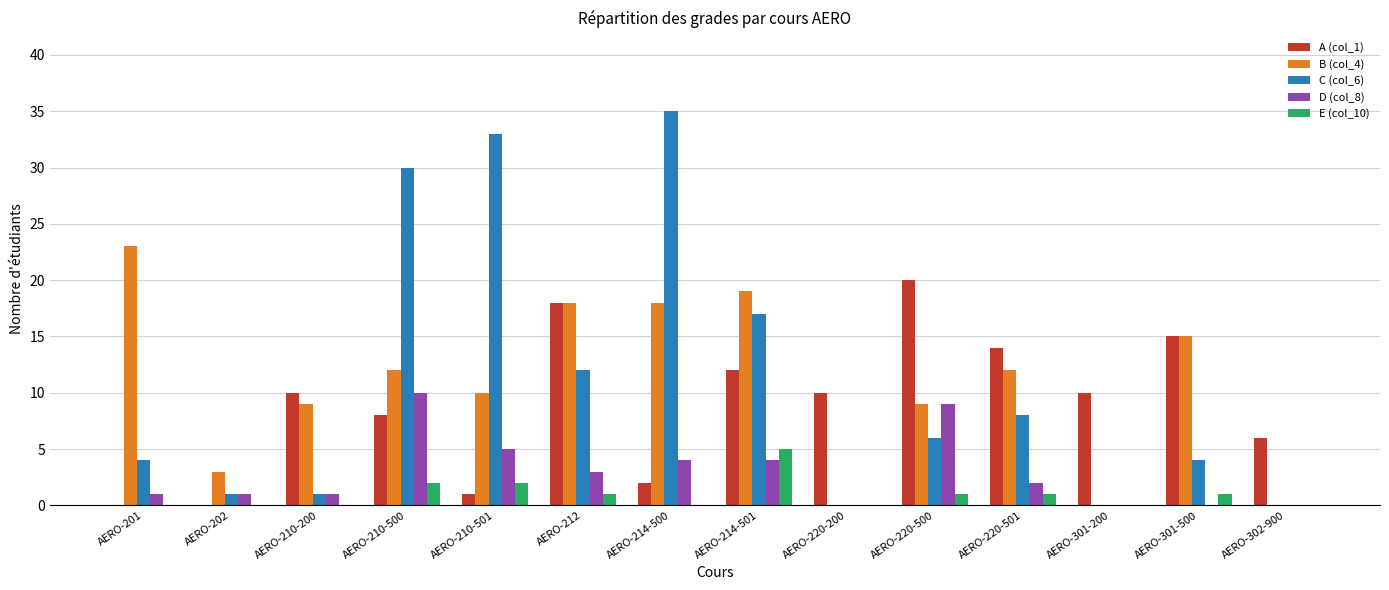

Between AERO-212 and AERO-214-500, which series saw the biggest shift?

C (col_6)